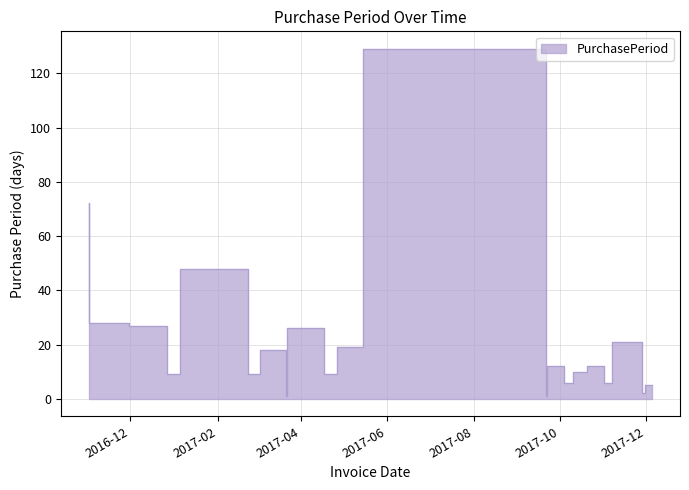

At which category does the chart reach its peak across all series?

2017-09-21